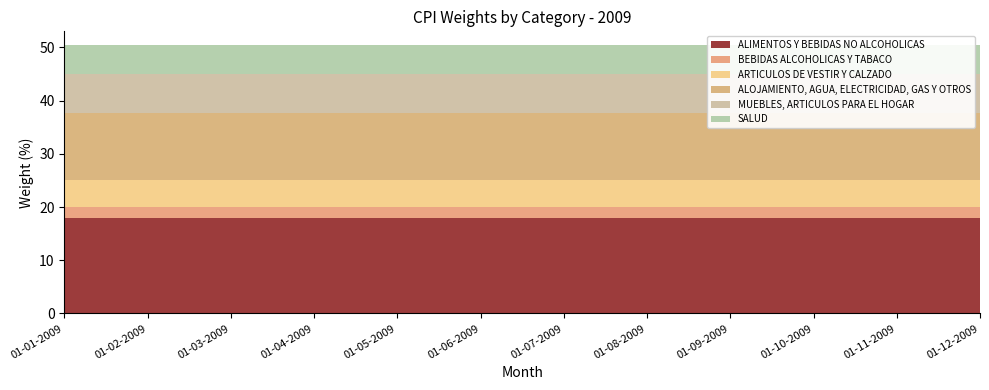

Reading right to left, list all the values displayed in this chart.

ALIMENTOS Y BEBIDAS NO ALCOHOLICAS: 01-12-2009=17.9	01-11-2009=17.9	01-10-2009=17.9	01-09-2009=17.9	01-08-2009=17.9	01-07-2009=17.9	01-06-2009=17.9	01-05-2009=17.9	01-04-2009=17.9	01-03-2009=17.9	01-02-2009=17.9	01-01-2009=17.9
BEBIDAS ALCOHOLICAS Y TABACO: 01-12-2009=2.1	01-11-2009=2.1	01-10-2009=2.1	01-09-2009=2.1	01-08-2009=2.1	01-07-2009=2.1	01-06-2009=2.1	01-05-2009=2.1	01-04-2009=2.1	01-03-2009=2.1	01-02-2009=2.1	01-01-2009=2.1
ARTICULOS DE VESTIR Y CALZADO: 01-12-2009=5.1	01-11-2009=5.1	01-10-2009=5.1	01-09-2009=5.1	01-08-2009=5.1	01-07-2009=5.1	01-06-2009=5.1	01-05-2009=5.1	01-04-2009=5.1	01-03-2009=5.1	01-02-2009=5.1	01-01-2009=5.1
ALOJAMIENTO, AGUA, ELECTRICIDAD, GAS Y OTROS: 01-12-2009=12.7	01-11-2009=12.7	01-10-2009=12.7	01-09-2009=12.7	01-08-2009=12.7	01-07-2009=12.7	01-06-2009=12.7	01-05-2009=12.7	01-04-2009=12.7	01-03-2009=12.7	01-02-2009=12.7	01-01-2009=12.7
MUEBLES, ARTICULOS PARA EL HOGAR: 01-12-2009=7.2	01-11-2009=7.2	01-10-2009=7.2	01-09-2009=7.2	01-08-2009=7.2	01-07-2009=7.2	01-06-2009=7.2	01-05-2009=7.2	01-04-2009=7.2	01-03-2009=7.2	01-02-2009=7.2	01-01-2009=7.2
SALUD: 01-12-2009=5.5	01-11-2009=5.5	01-10-2009=5.5	01-09-2009=5.5	01-08-2009=5.5	01-07-2009=5.5	01-06-2009=5.5	01-05-2009=5.5	01-04-2009=5.5	01-03-2009=5.5	01-02-2009=5.5	01-01-2009=5.5